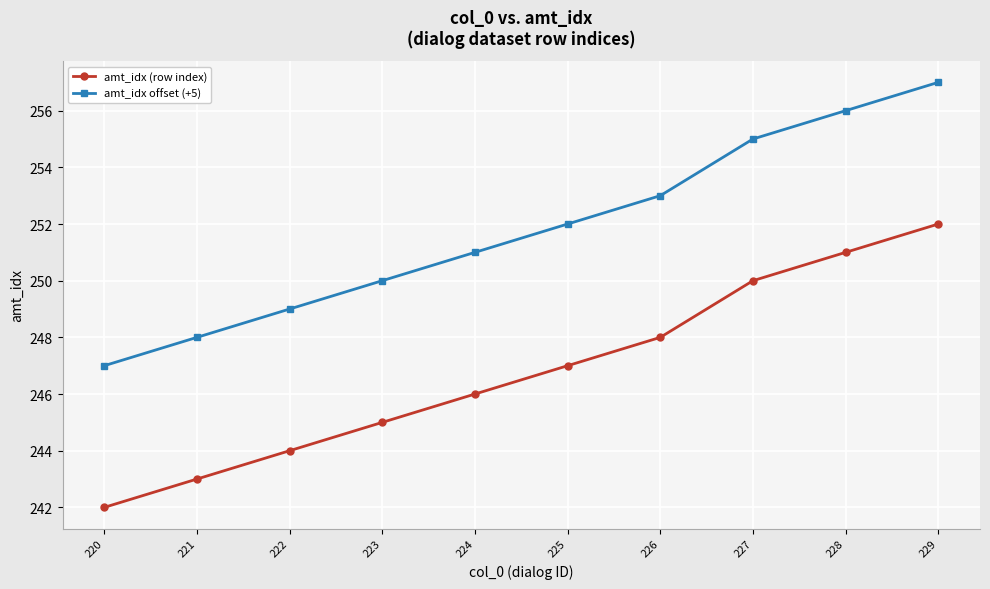

Rank the series at 224 from lowest to highest value.

amt_idx (row index), amt_idx offset (+5)